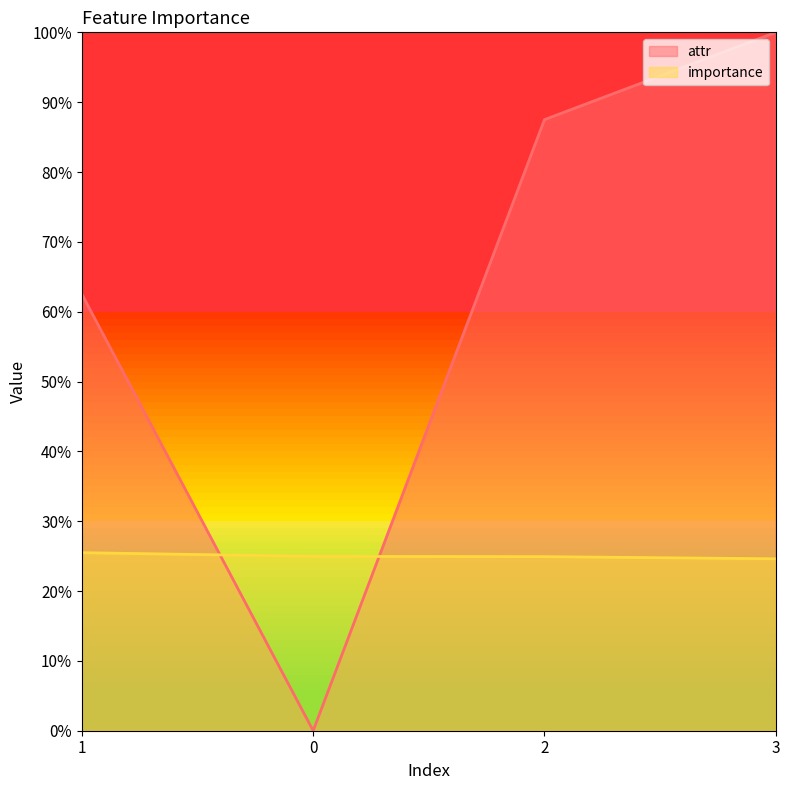

Count the number of categories in the chart.

4